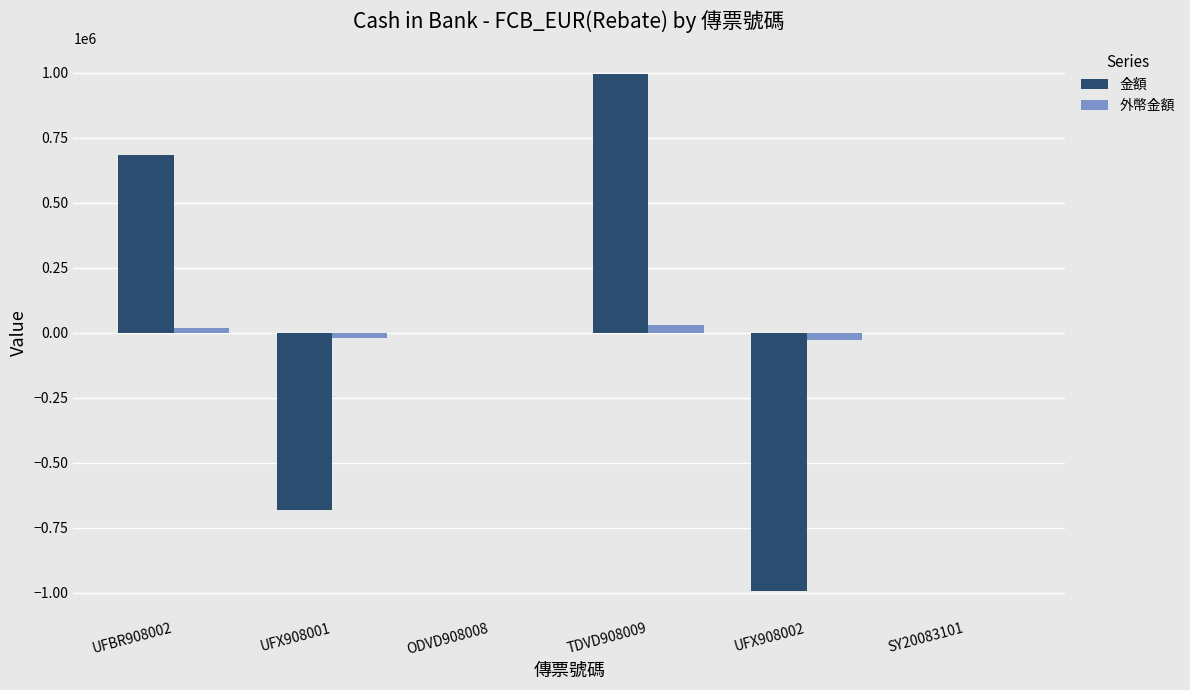

What is the maximum value shown in the chart?

993436.1